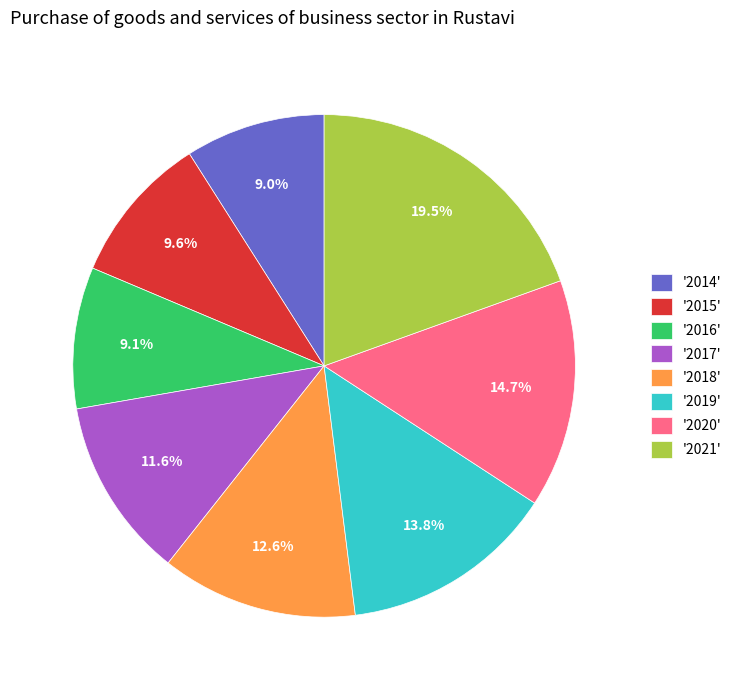

Which has a higher value, '2017' or '2018'?

'2018'